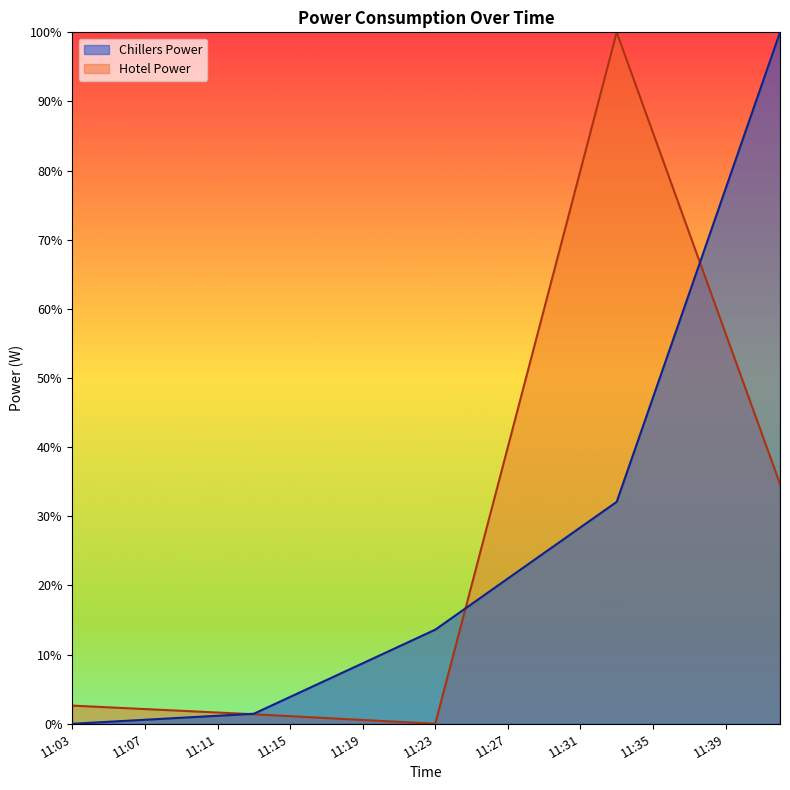

The value of Chillers Power at 11:05 is 0.4. True or false?

False